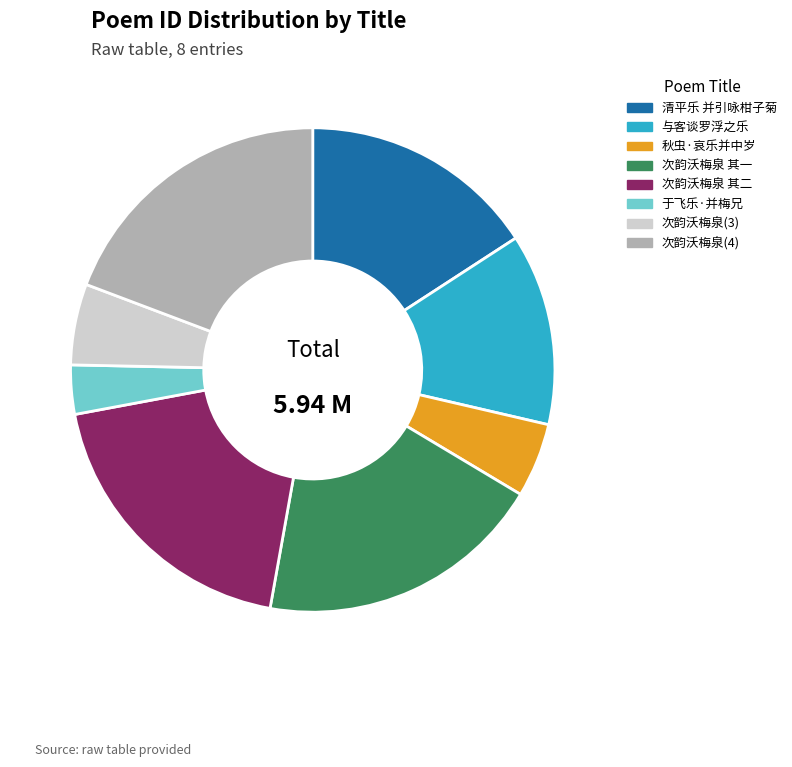

Do 次韵沃梅泉(3) and 清平乐 并引咏柑子菊 together represent more than half of the pie?

No